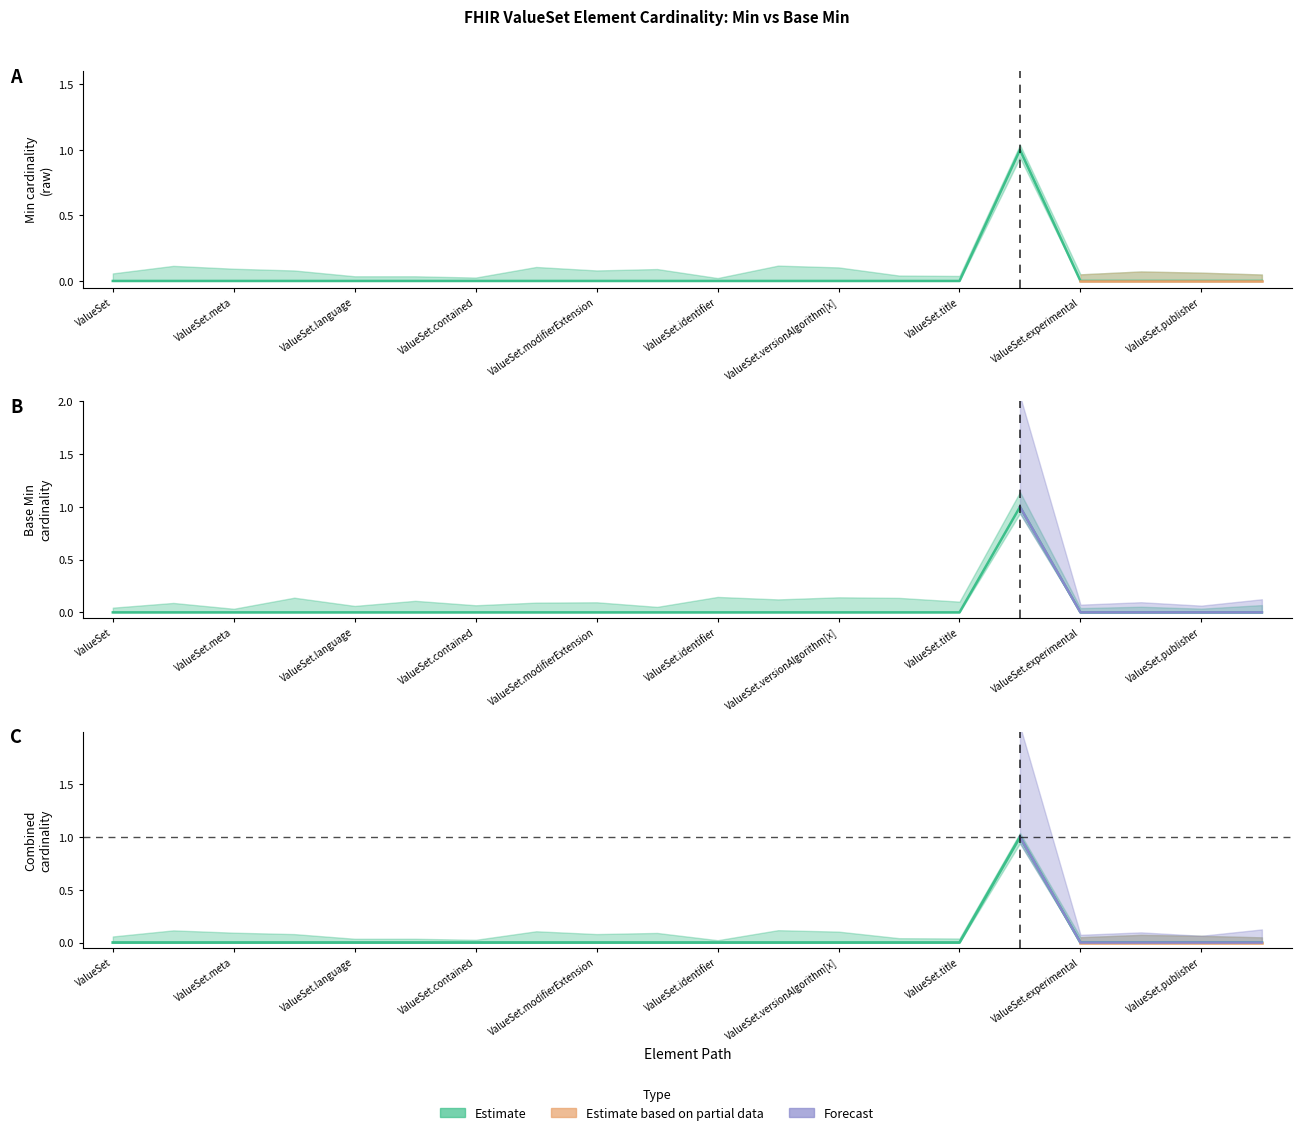

Where is Min nearest to the value 0?

ValueSet